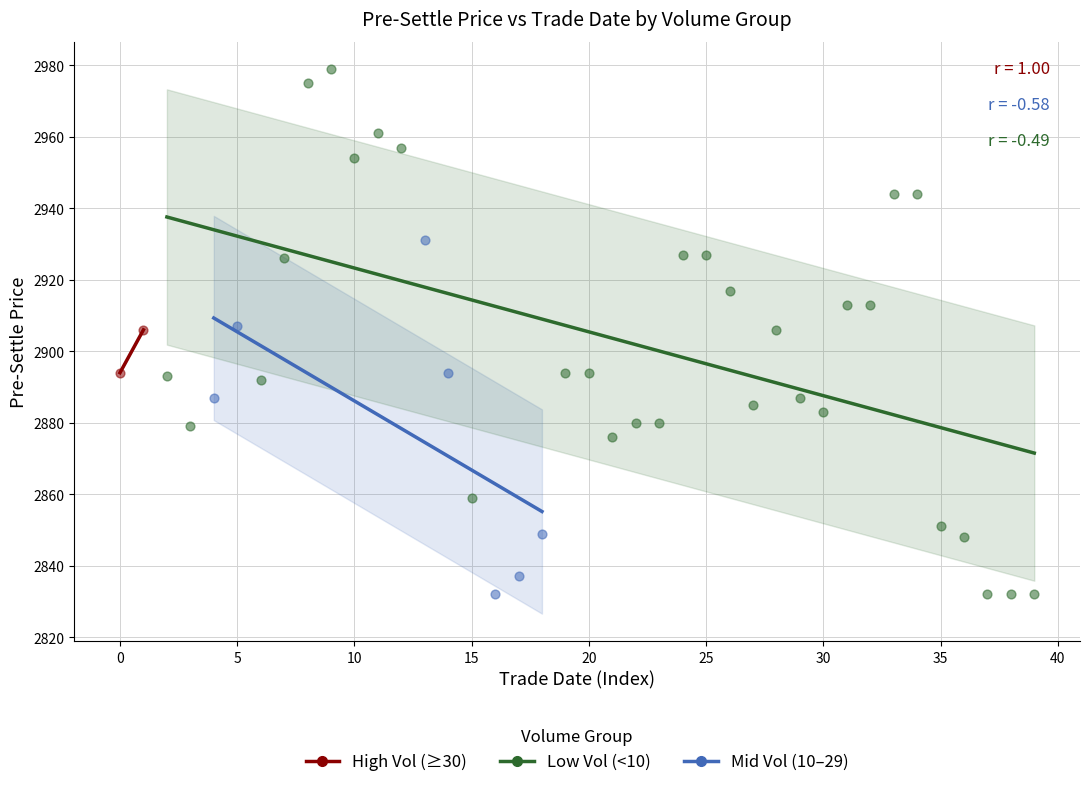

What are all the series names shown in the legend?

High Vol (≥30), Low Vol (<10), Mid Vol (10–29)